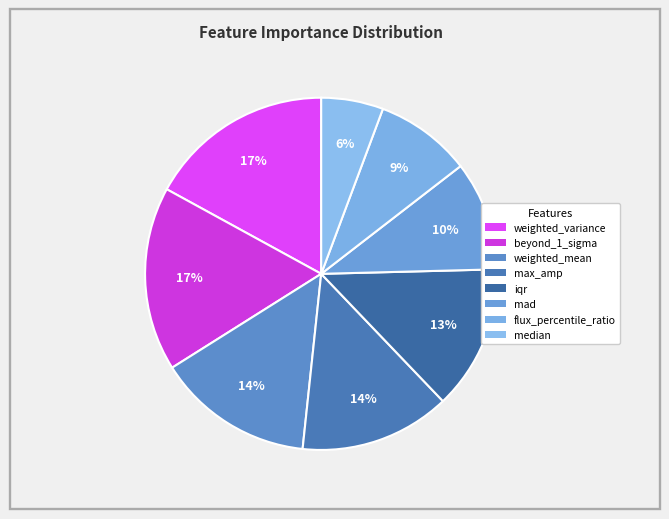

What percentage is the mad slice, to the nearest percent?

10%